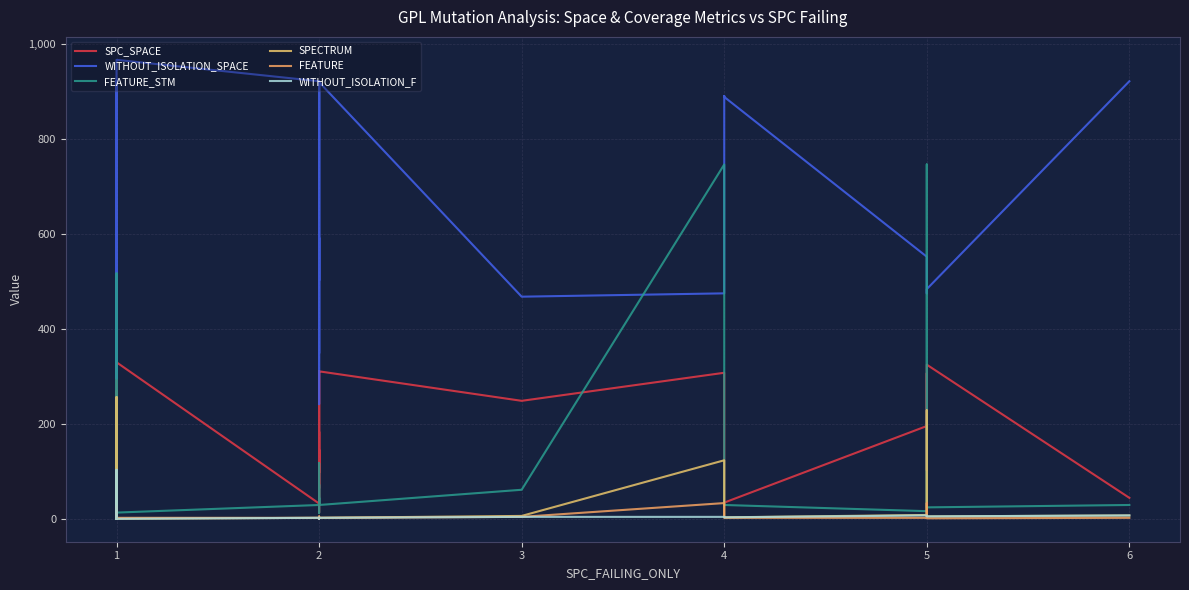

Which series has the largest range (max minus min)?

FEATURE_STM